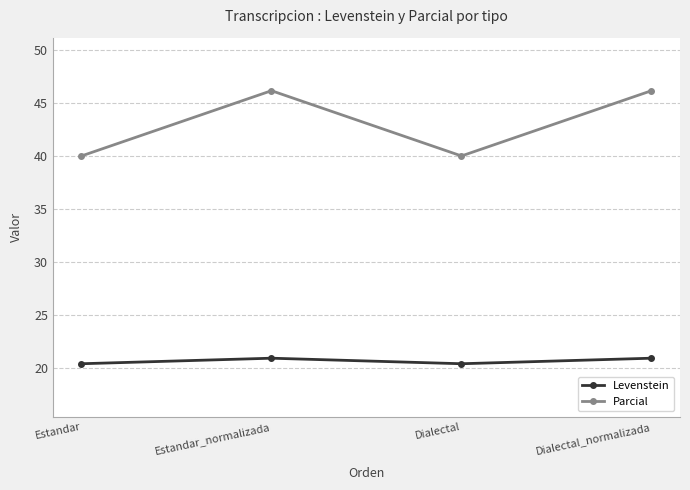

How many lines are shown in the chart?

2